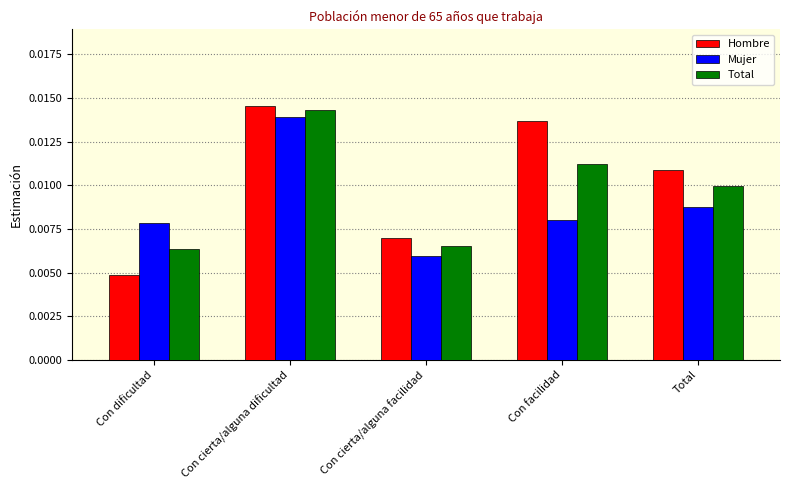

At Con cierta/alguna dificultad, list the series in order from smallest to largest.

Mujer, Total, Hombre